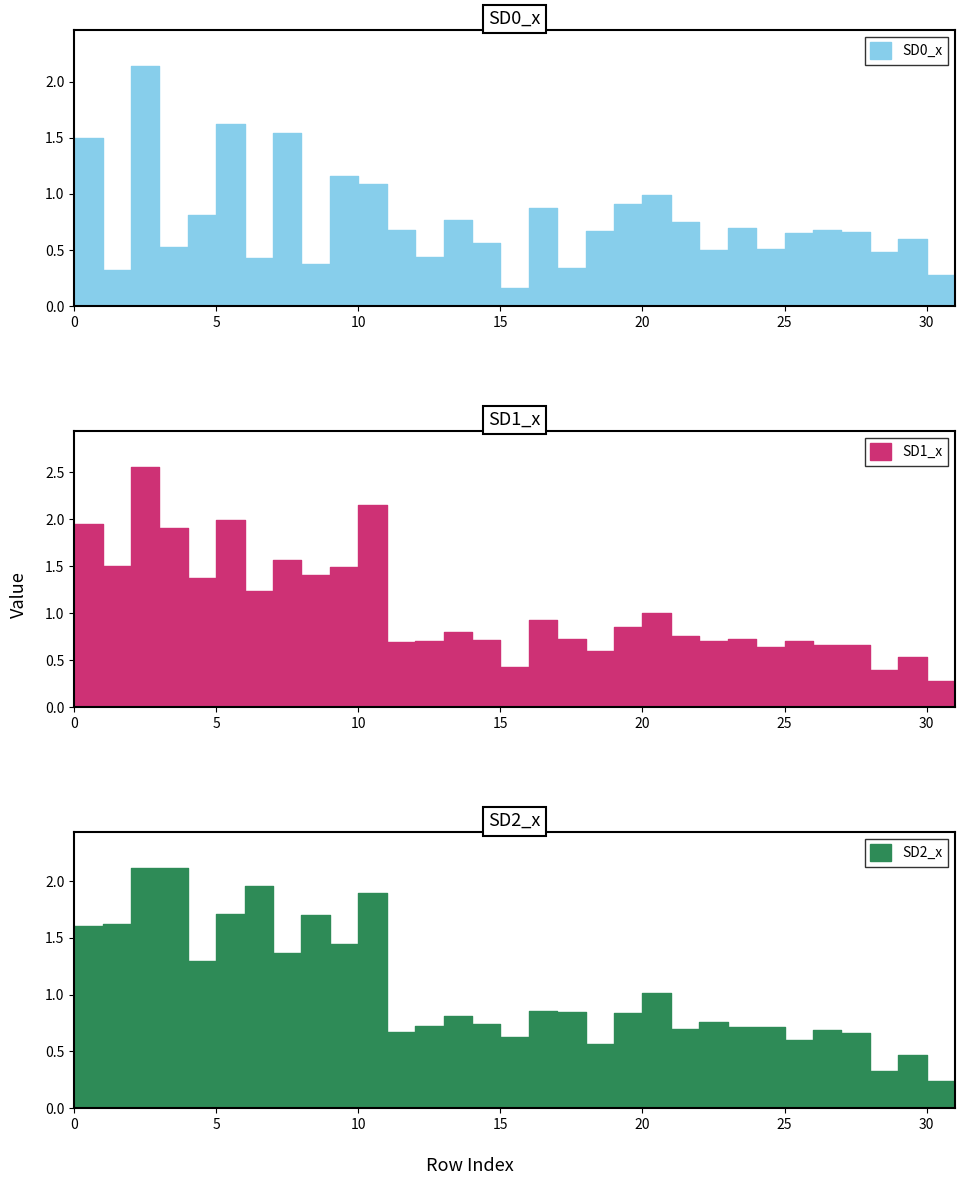

Reading left to right, extract all data points from this chart.

SD0_x: 0=1.5	1=0.3	2=2.1	3=0.5	4=0.8	5=1.6	6=0.4	7=1.5	8=0.4	9=1.2	10=1.1	11=0.7	12=0.4	13=0.8	14=0.6	15=0.2	16=0.9	17=0.3	18=0.7	19=0.9	20=1.0	21=0.7	22=0.5	23=0.7	24=0.5	25=0.6	26=0.7	27=0.7	28=0.5	29=0.6	30=0.3	31=0.3
SD1_x: 0=1.9	1=1.5	2=2.6	3=1.9	4=1.4	5=2.0	6=1.2	7=1.6	8=1.4	9=1.5	10=2.2	11=0.7	12=0.7	13=0.8	14=0.7	15=0.4	16=0.9	17=0.7	18=0.6	19=0.9	20=1.0	21=0.8	22=0.7	23=0.7	24=0.6	25=0.7	26=0.7	27=0.7	28=0.4	29=0.5	30=0.3	31=0.3
SD2_x: 0=1.6	1=1.6	2=2.1	3=2.1	4=1.3	5=1.7	6=2.0	7=1.4	8=1.7	9=1.4	10=1.9	11=0.7	12=0.7	13=0.8	14=0.7	15=0.6	16=0.9	17=0.8	18=0.6	19=0.8	20=1.0	21=0.7	22=0.8	23=0.7	24=0.7	25=0.6	26=0.7	27=0.7	28=0.3	29=0.5	30=0.2	31=0.3